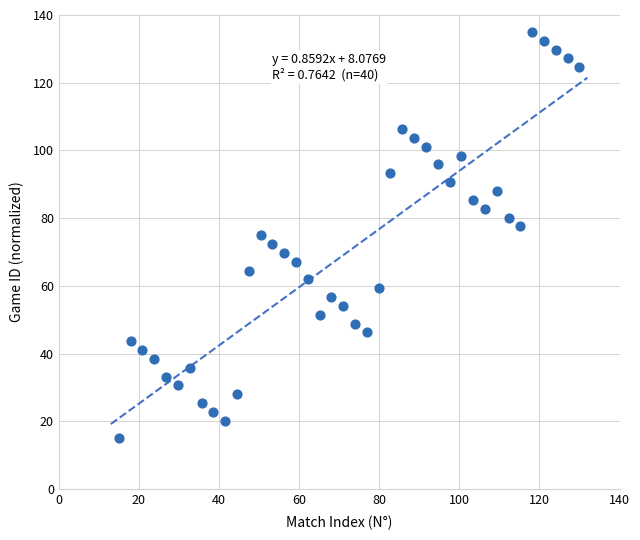

What is the range of X values (max minus min)?

115.0